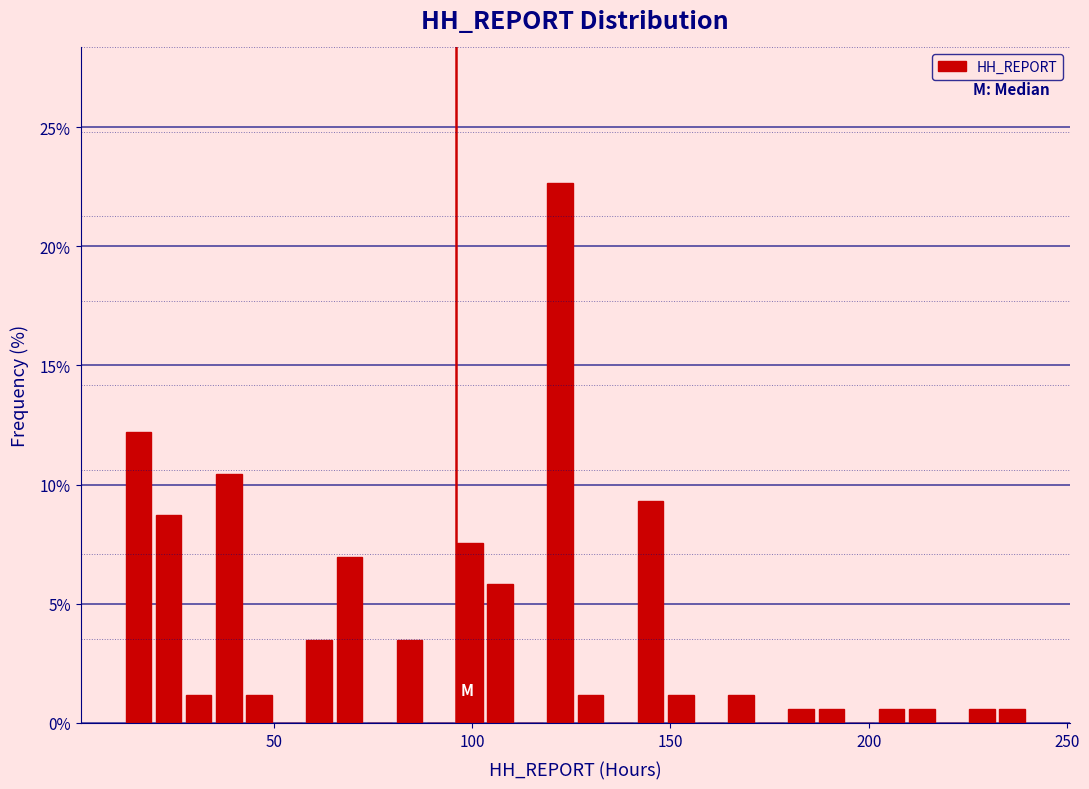

Read against the x-axis, roughly where is the centre of the tallest bar?

120